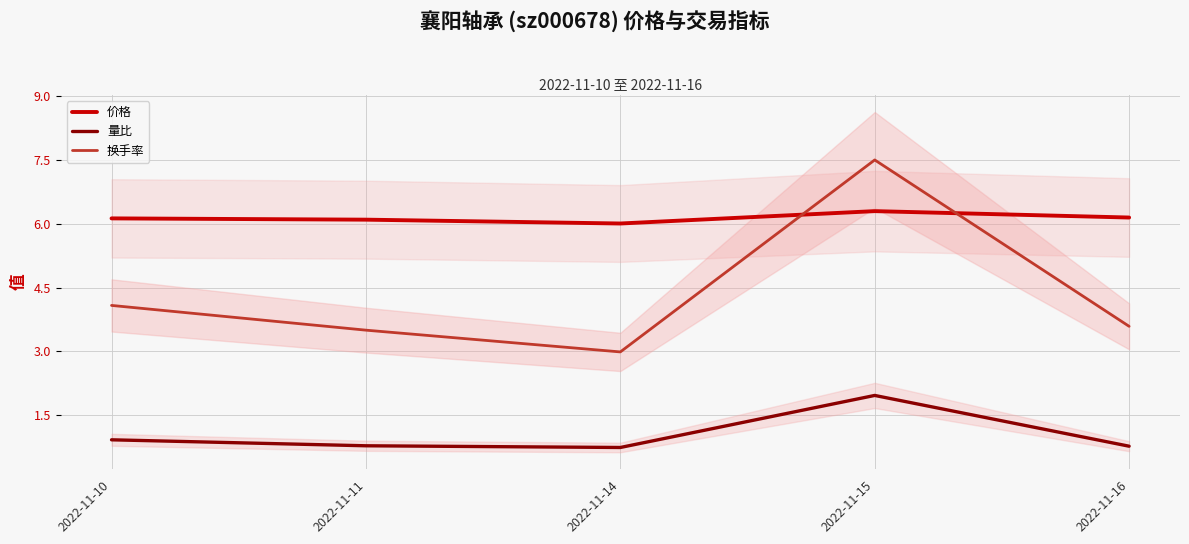

Which label corresponds to the largest value in the chart?

2022-11-15